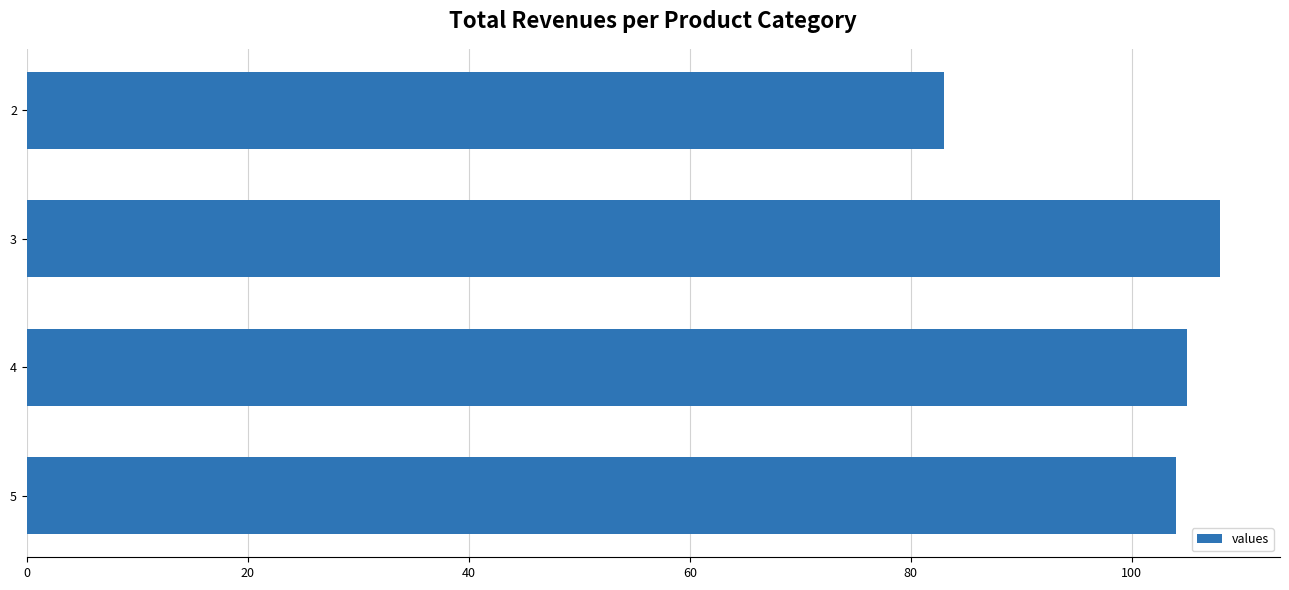

Reading top to bottom, list all the values displayed in this chart.

2=83	3=108	4=105	5=104